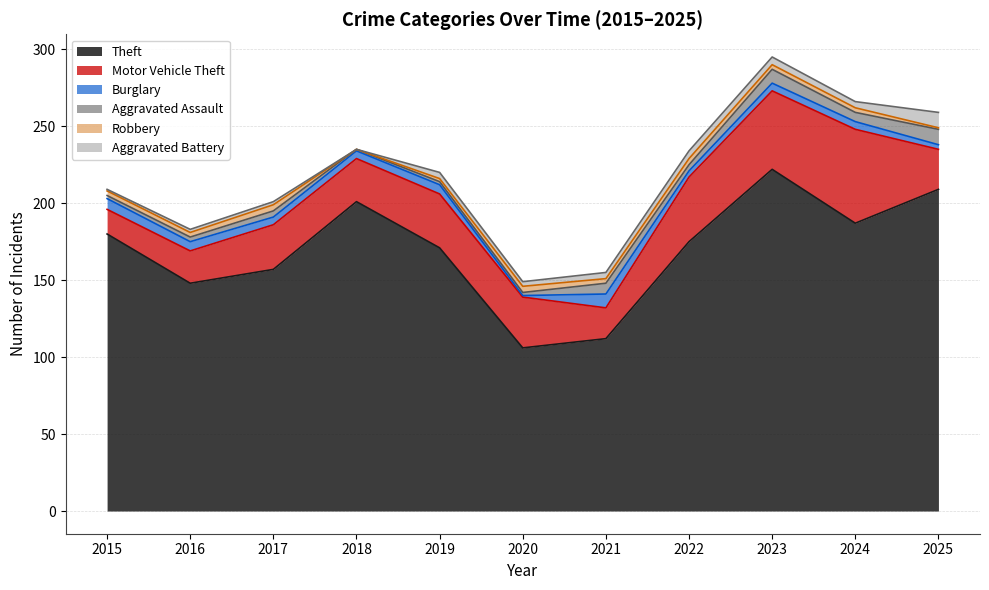

At which label is Robbery closest to 2?

2019